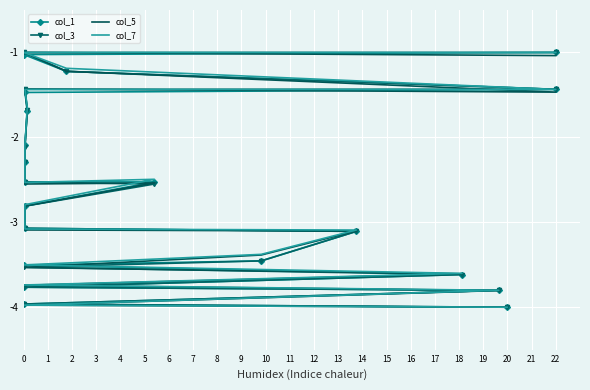

Which series has the widest spread of values?

col_1